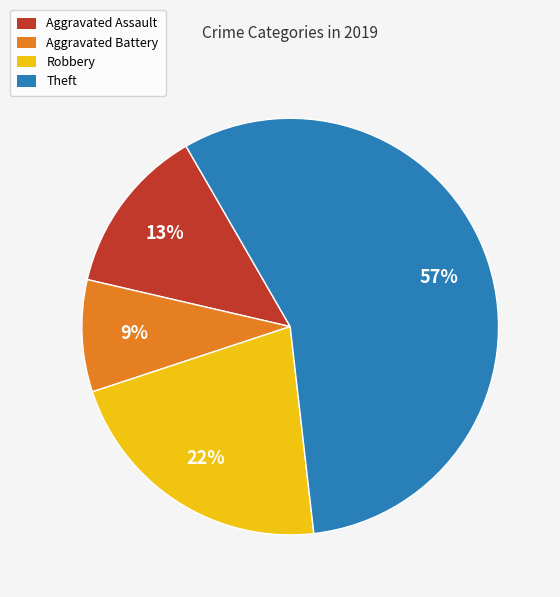

Do Aggravated Battery and Aggravated Assault together represent more than half of the pie?

No